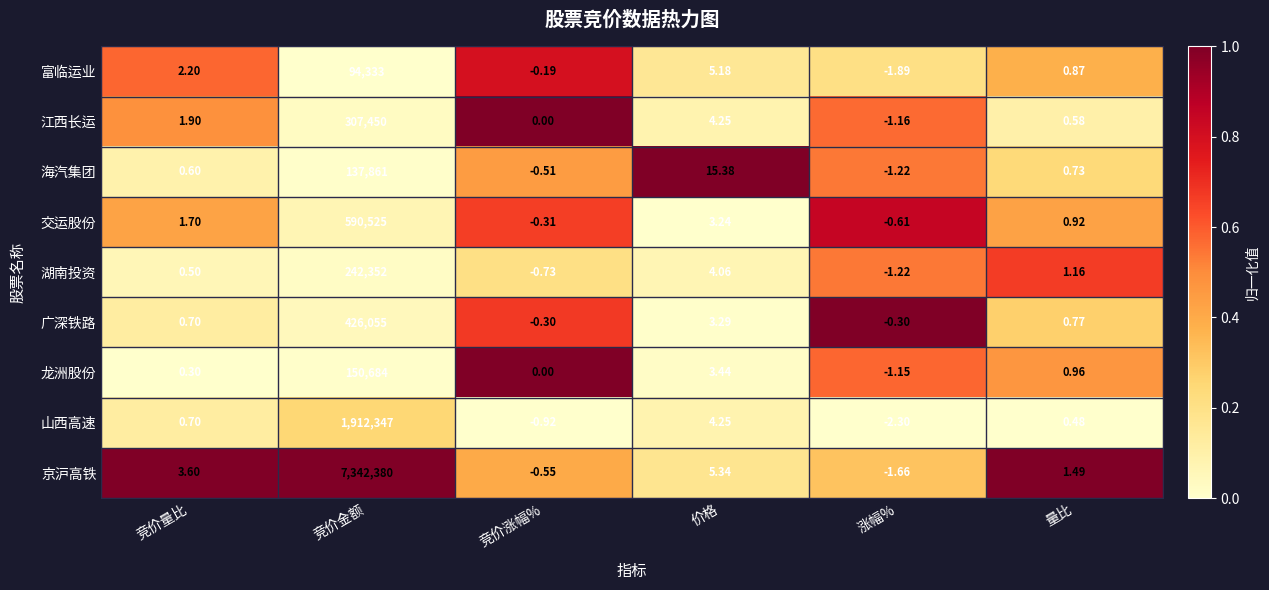

Which series has the widest spread of values?

京沪高铁